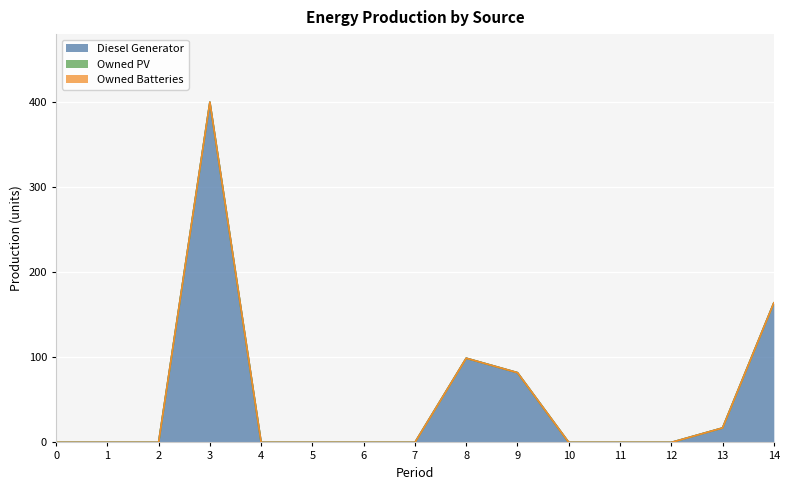

At 3, list the series in order from largest to smallest.

Diesel Generator, Owned PV, Owned Batteries